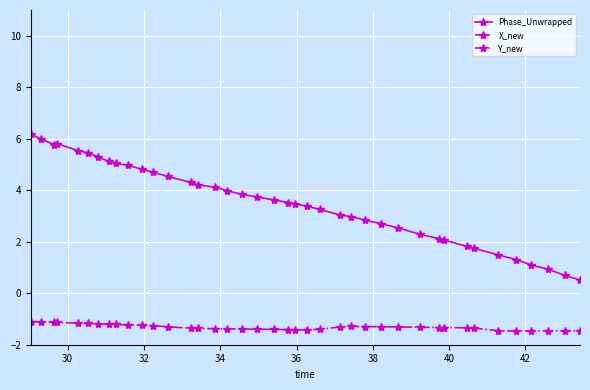

How many data points in X_new are above 45?

20